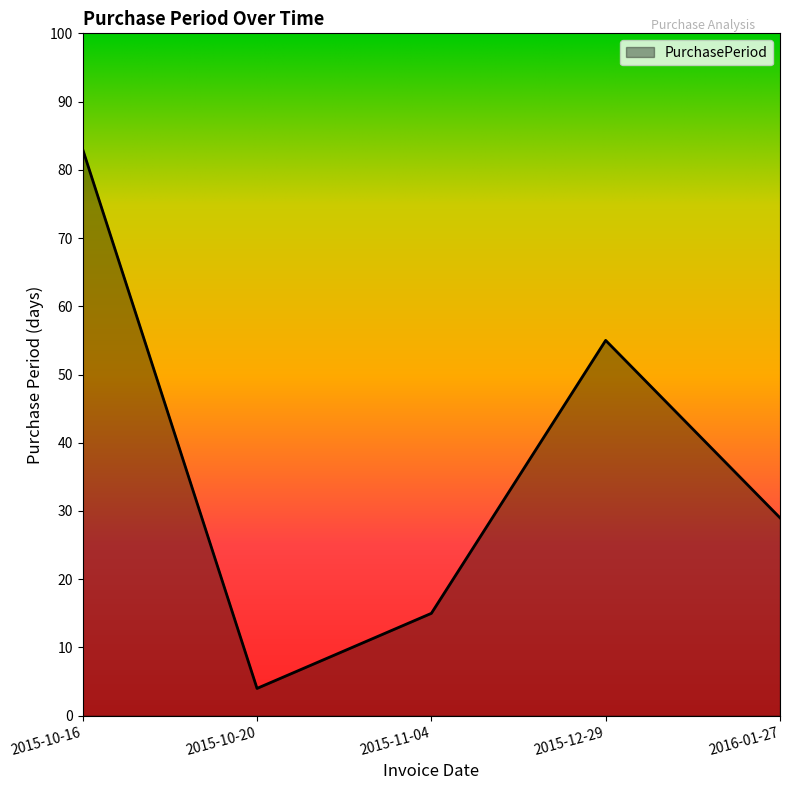

True or false: the data shows 29 at 2016-01-27.

True